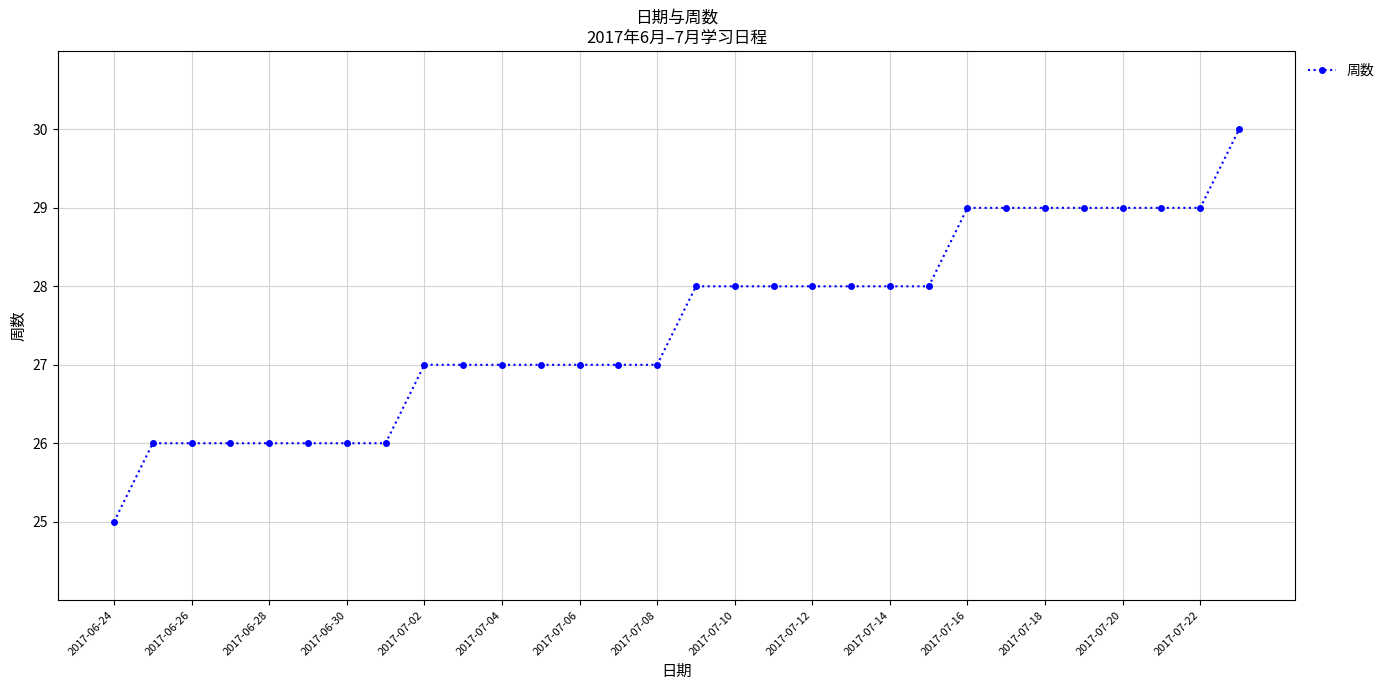

What is the value of the 9th point from the left?

27